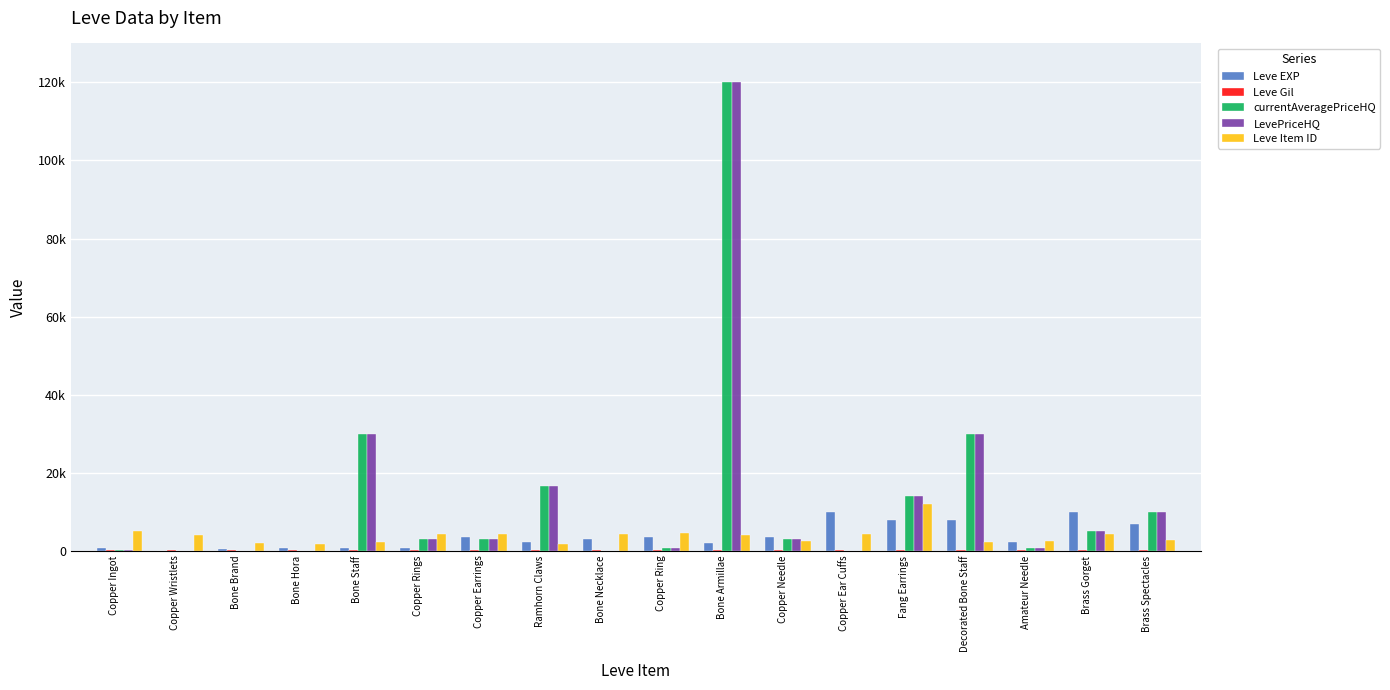

Are the bars grouped side by side (vs. stacked)?

Yes